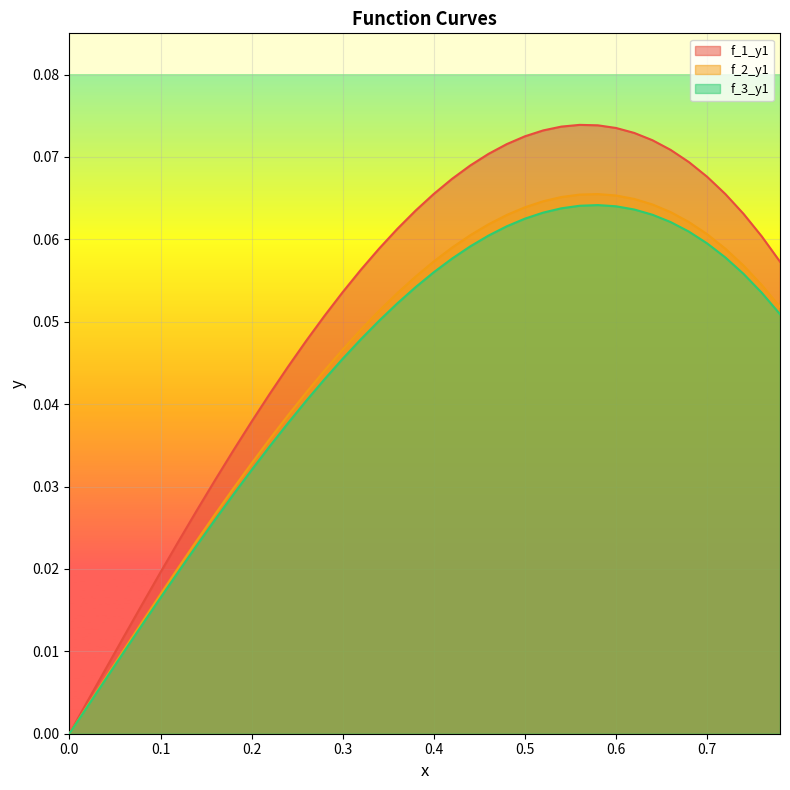

Which series has the widest spread of values?

f_1_y1